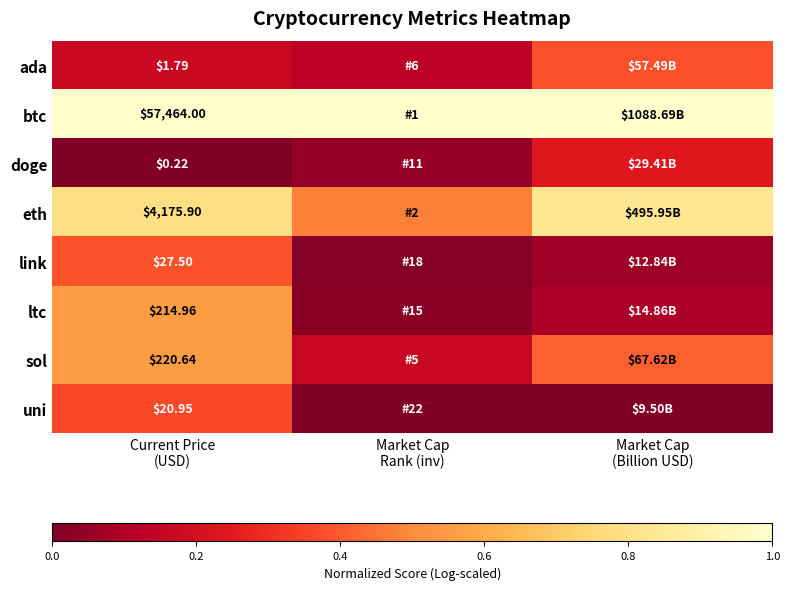

Where is doge nearest to the value 0?

Current Price (USD)